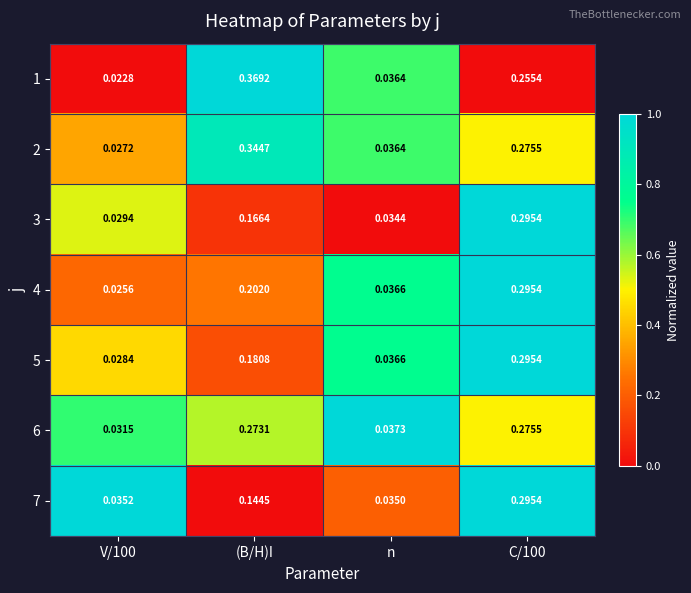

At which category does the chart reach its peak across all series?

(B/H)I